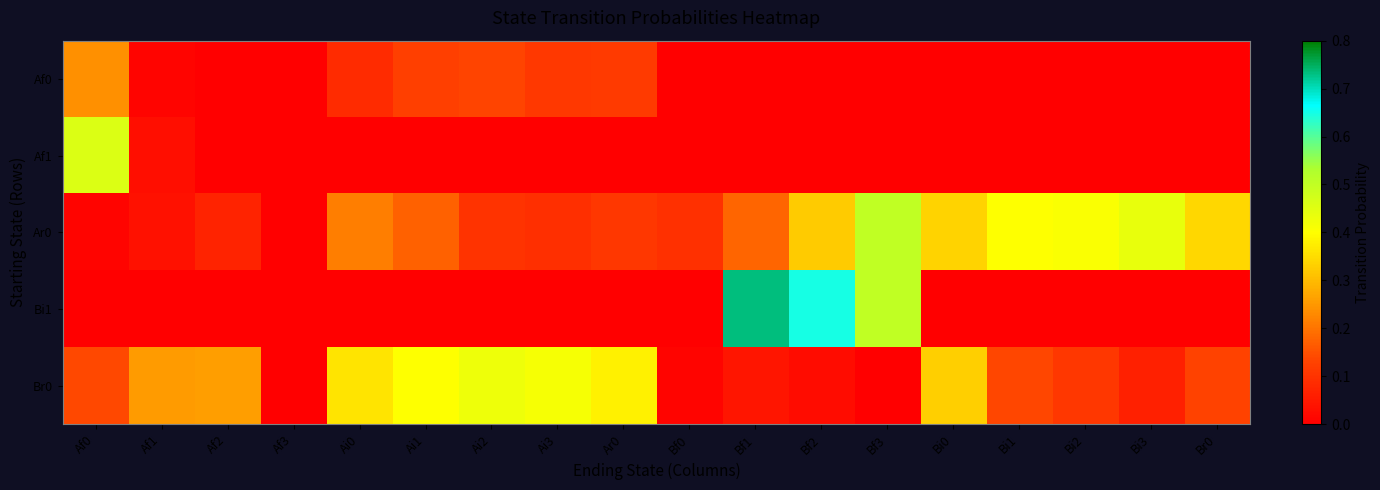

What is the total value across all series at Bf2?

1.0